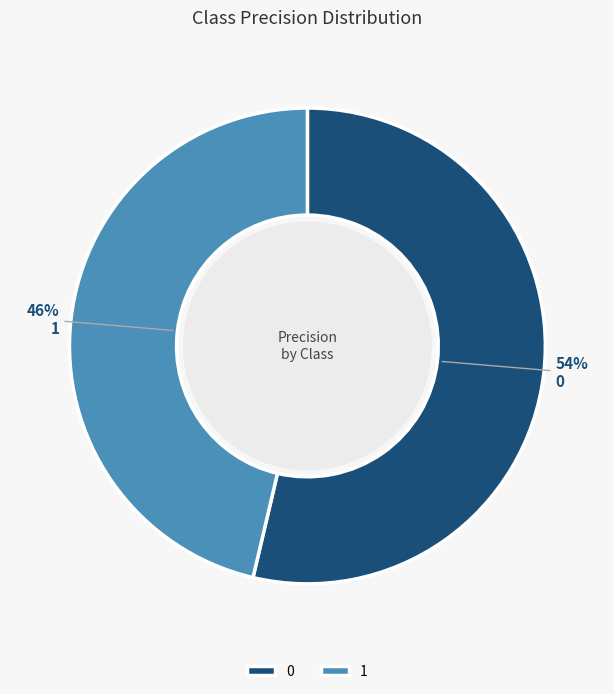

What percentage is the 0 slice, to the nearest percent?

54%